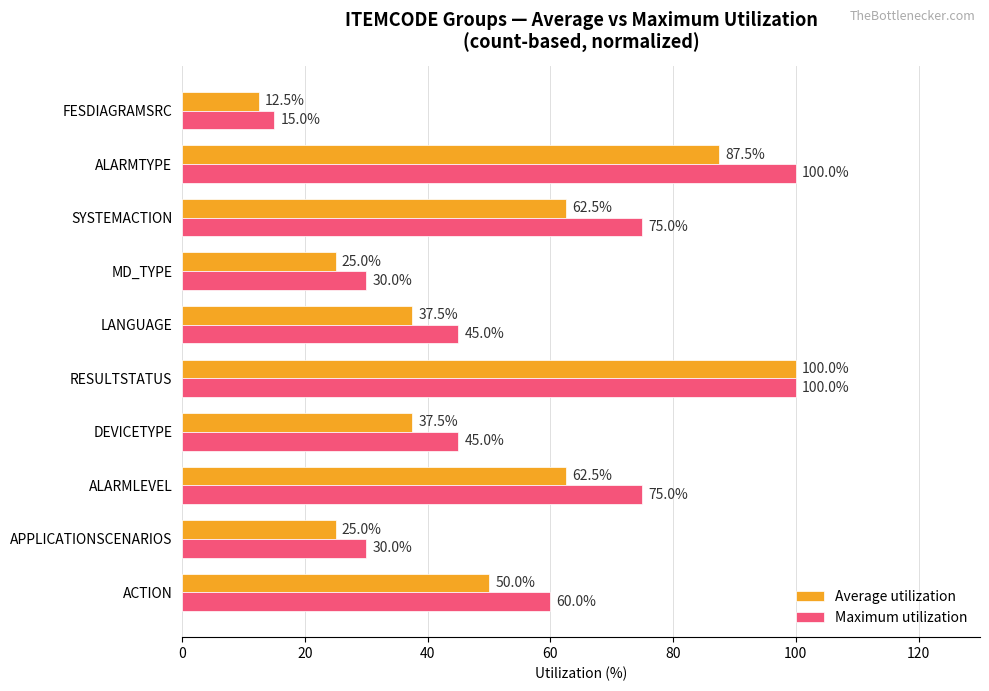

The value of Maximum utilization at RESULTSTATUS is 100.0. True or false?

True